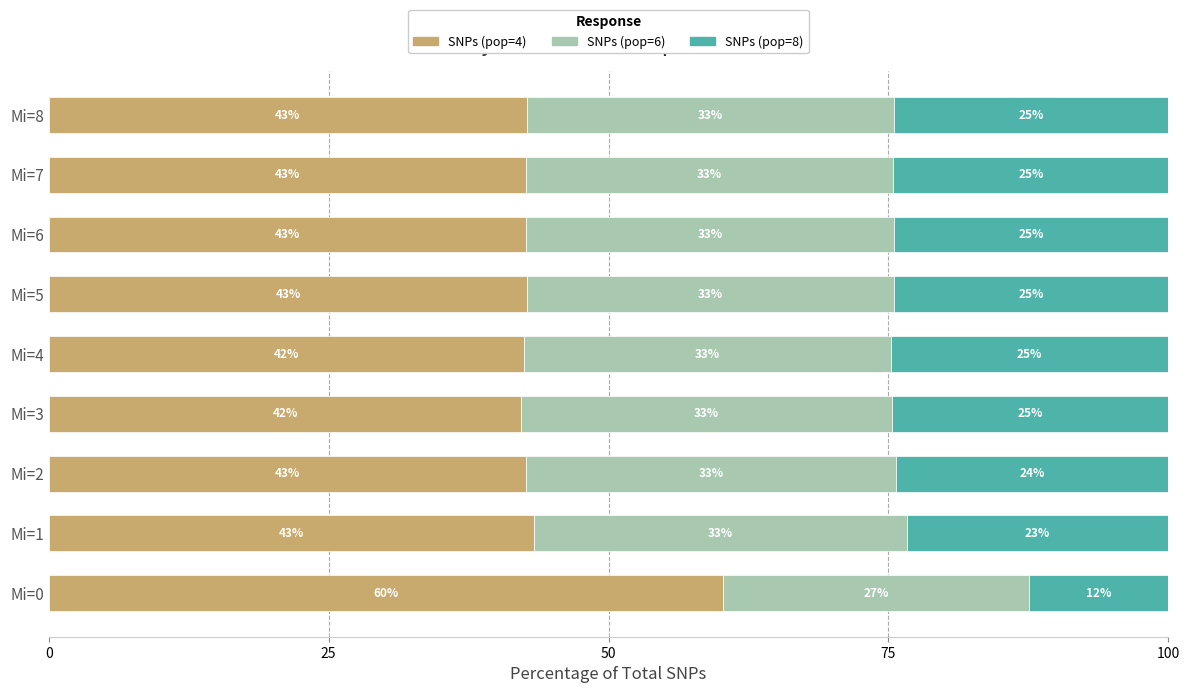

What are all the series names shown in the legend?

SNPs (pop=4), SNPs (pop=6), SNPs (pop=8)